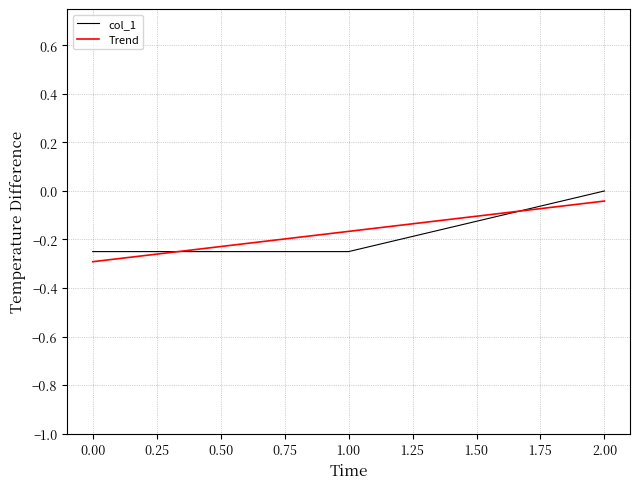

Is this an area chart (filled region under the line)?

No